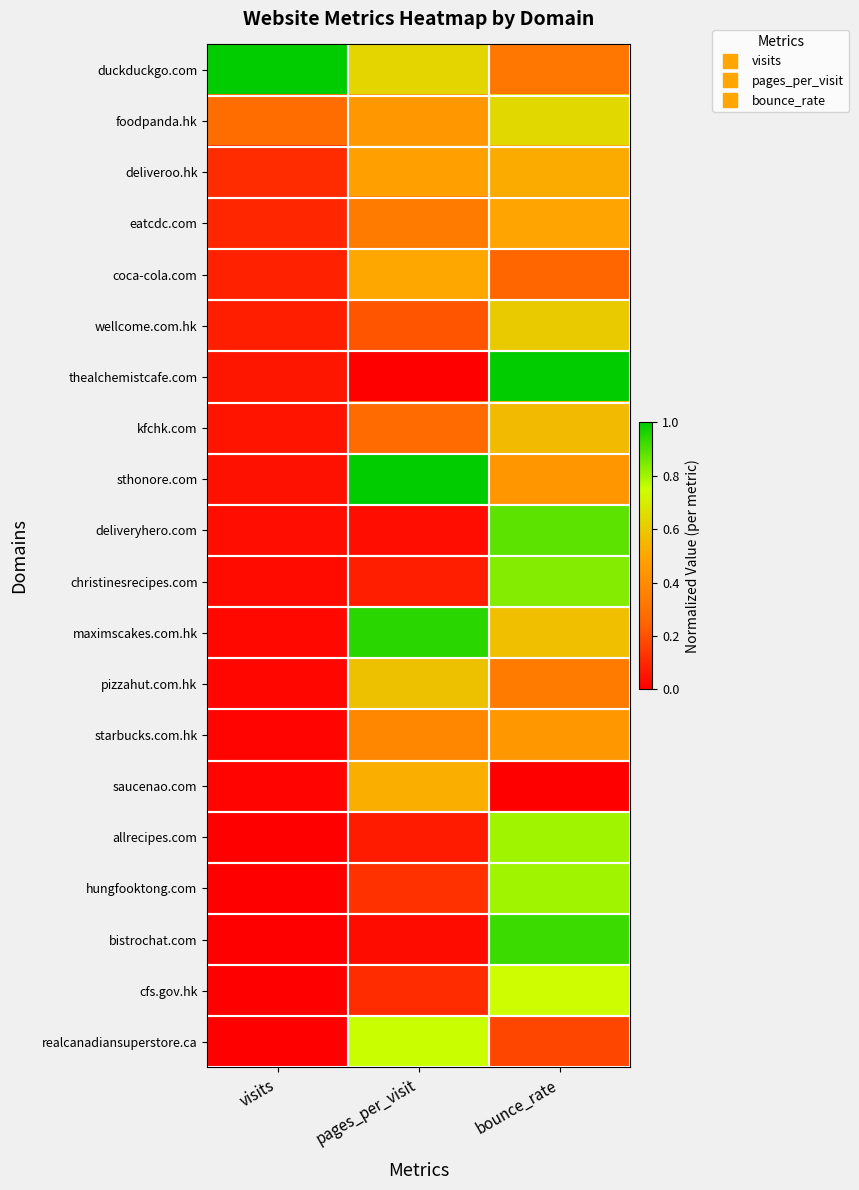

What is the total value across all series at bounce_rate?

11.4